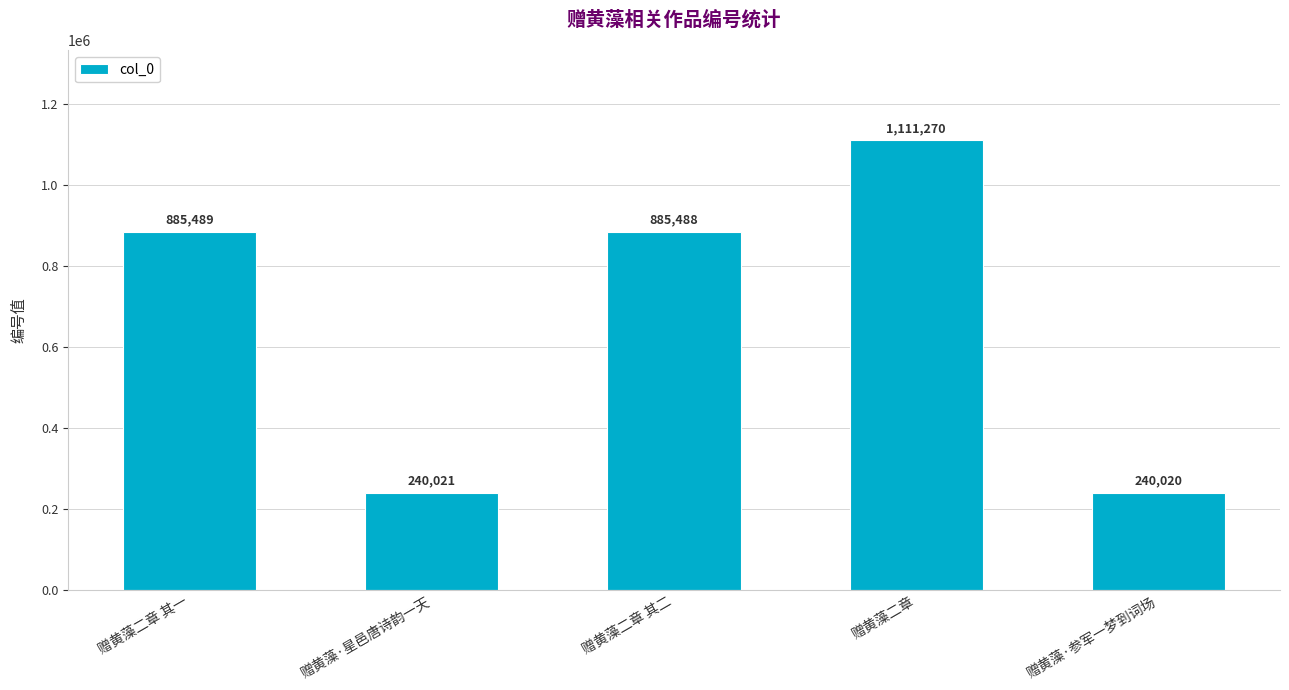

What is the smallest value displayed?

240020